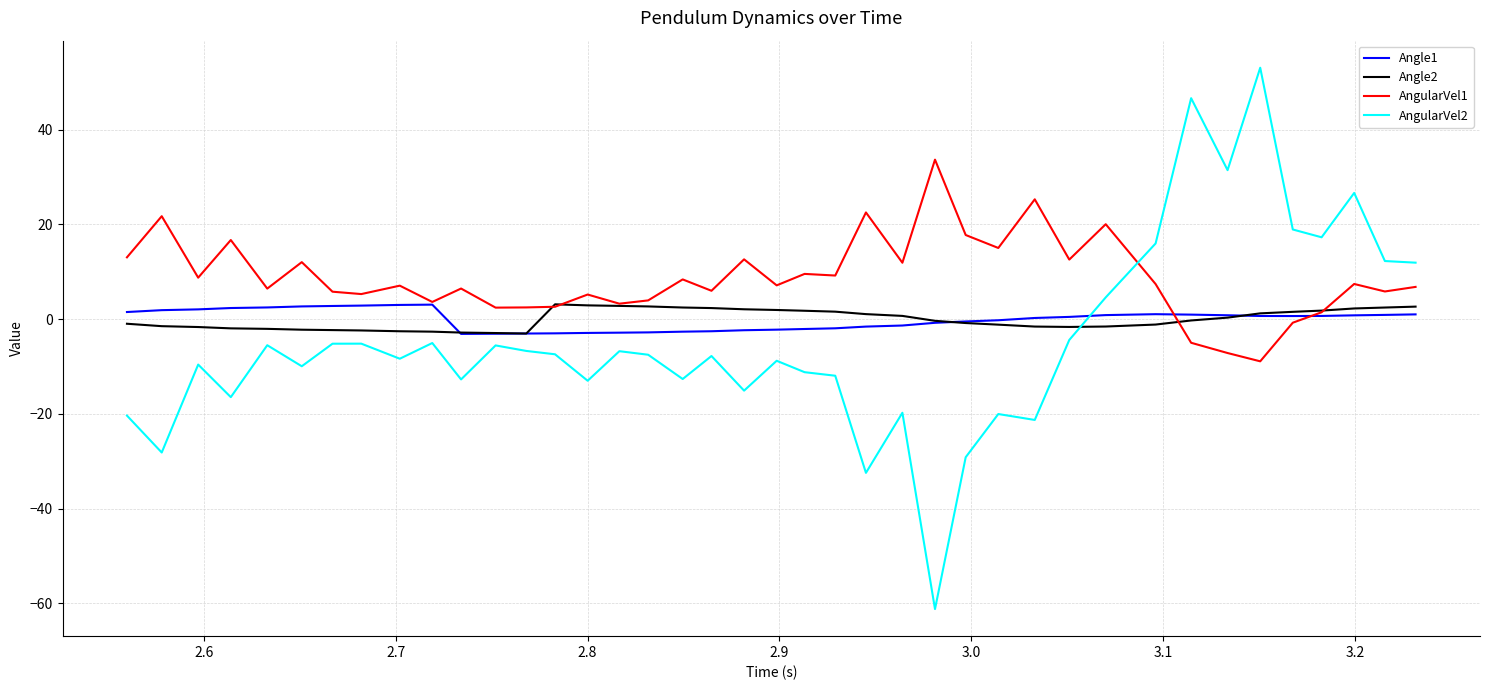

True or false: Angle1 and AngularVel2 intersect in this chart.

True